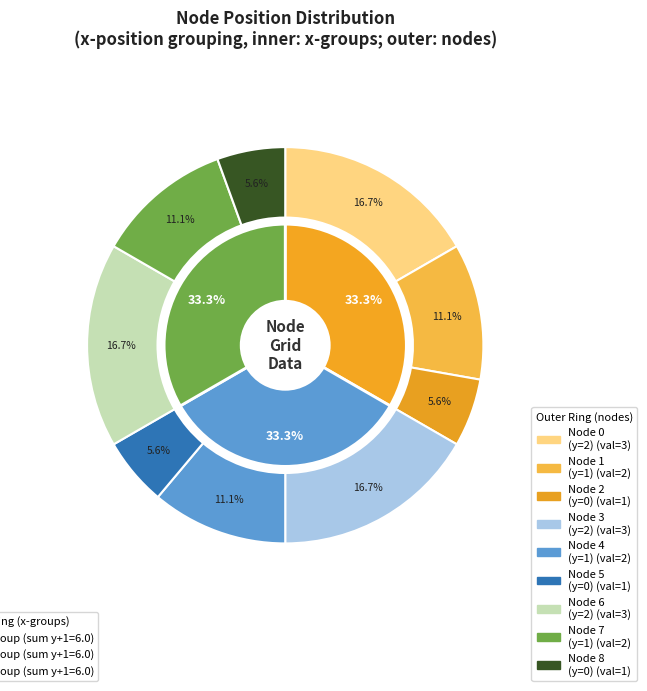

How many segments does this pie chart have?

9